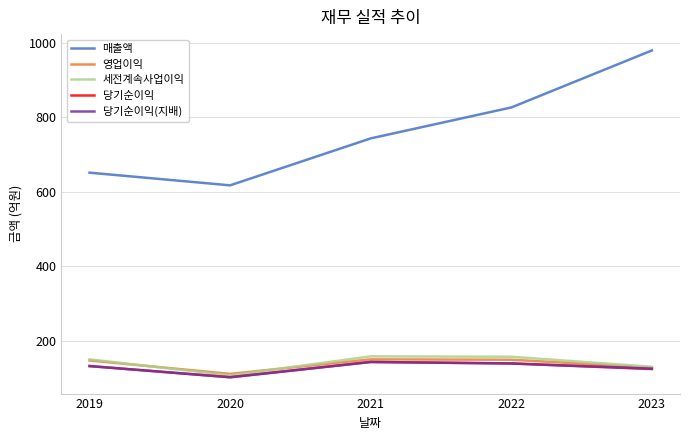

True or false: 매출액 and 세전계속사업이익 cross at least once.

False